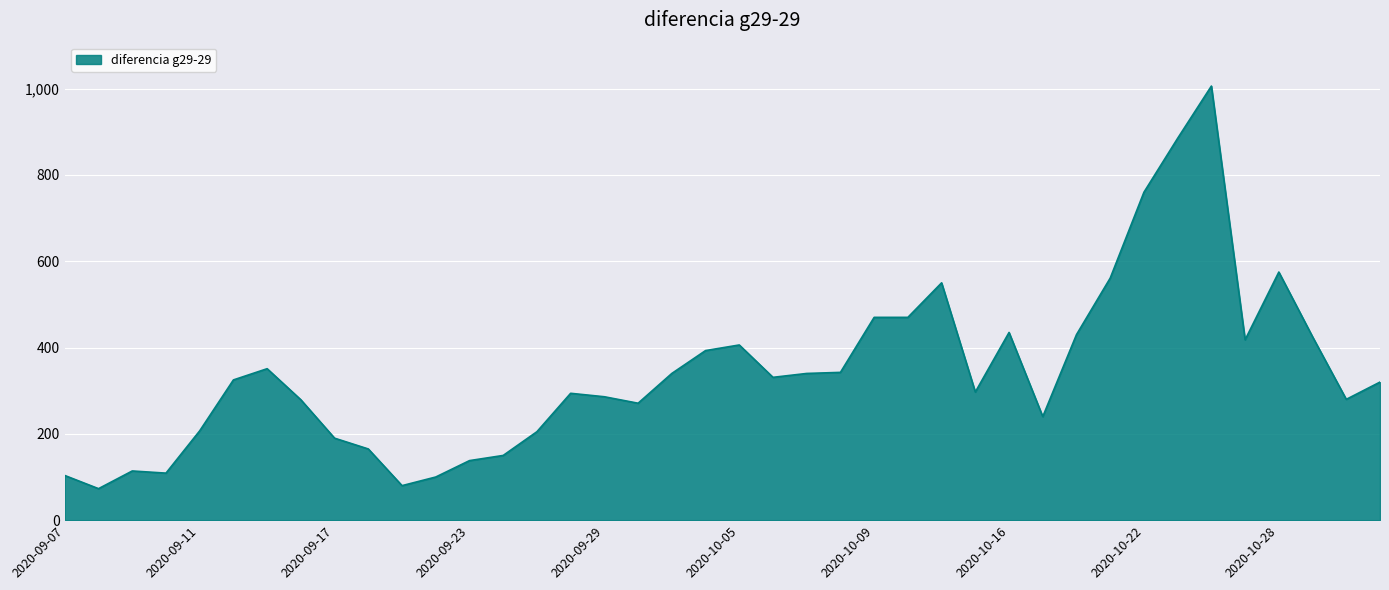

What is the greatest value displayed?

1006.0